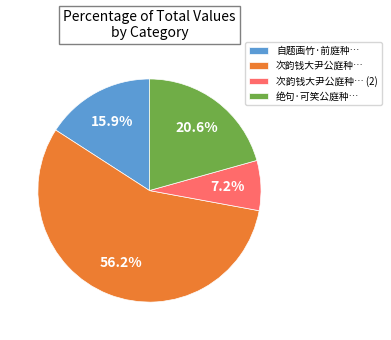

Rank the categories by value from highest to lowest.

次韵钱大尹公庭种…, 绝句·可笑公庭种…, 自题画竹·前庭种…, 次韵钱大尹公庭种… (2)